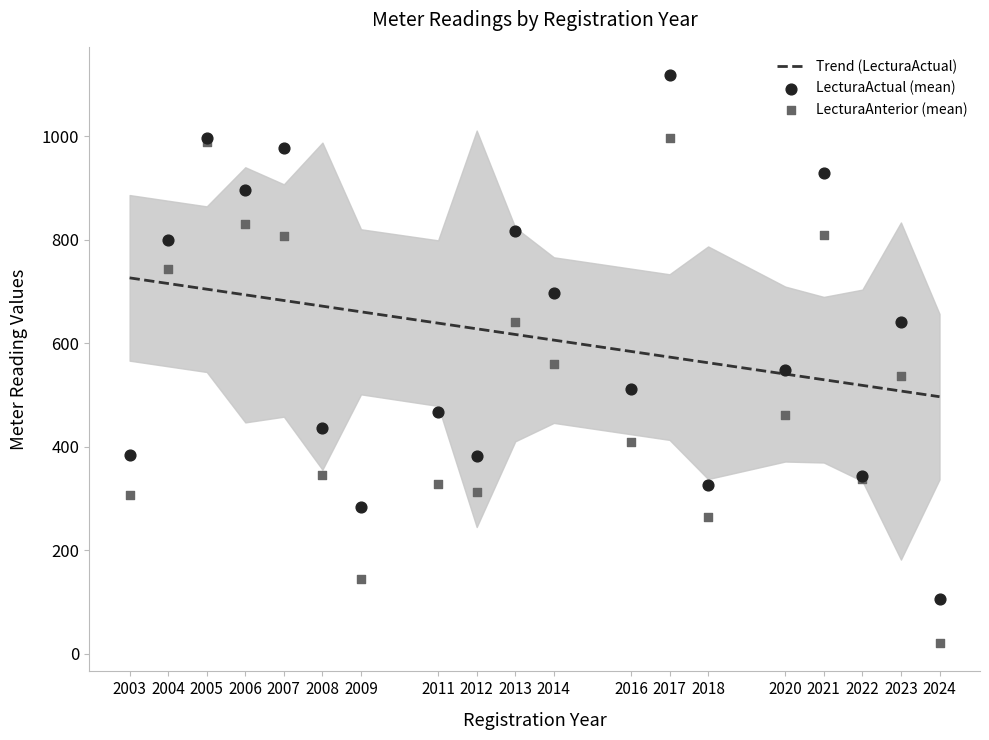

At which category is the sum across all series the highest?

2005